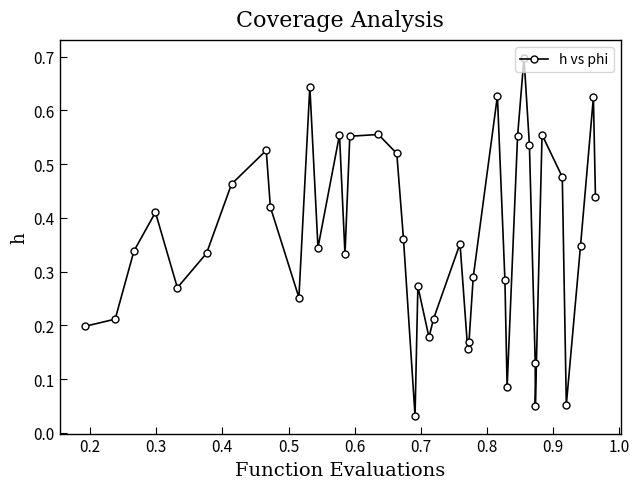

True or false: the data has more than 1 interior local peaks.

True